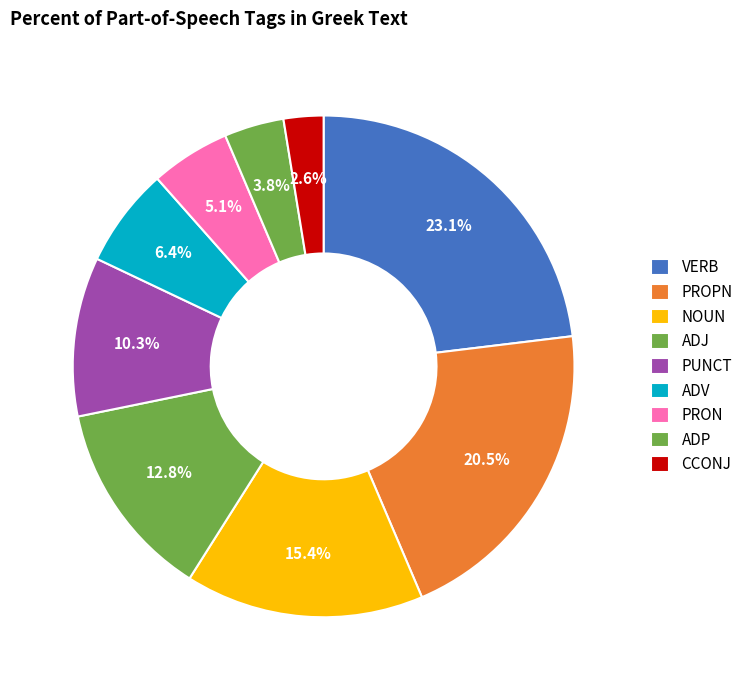

How many slices are in this pie chart?

9